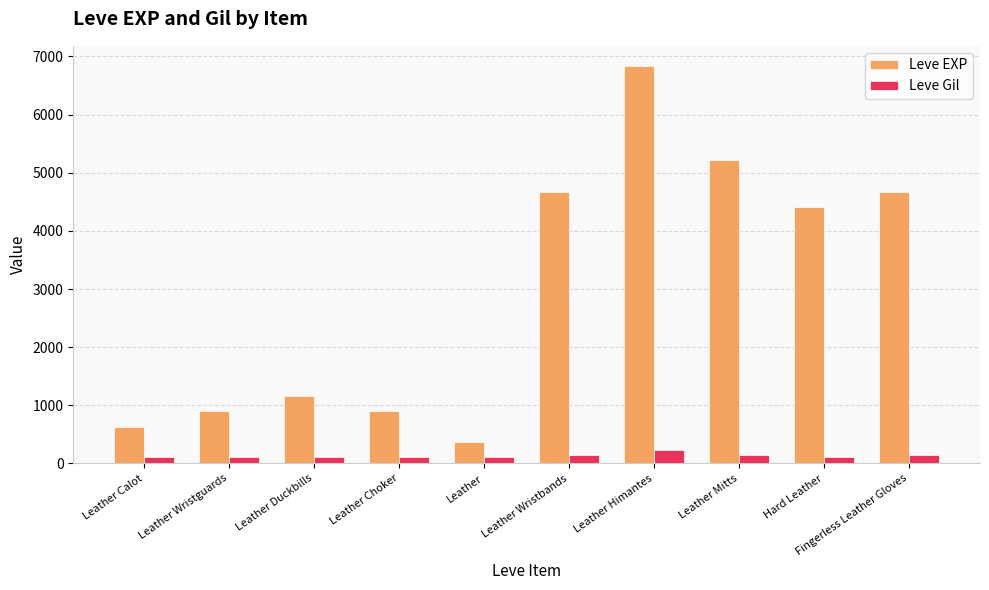

How many series are shown in this chart?

2